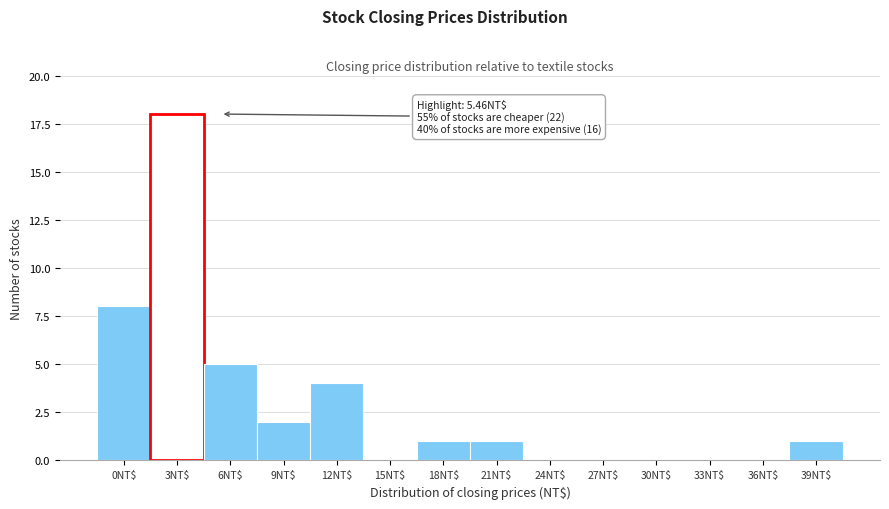

At which label is the value closest to 9?

0NT$